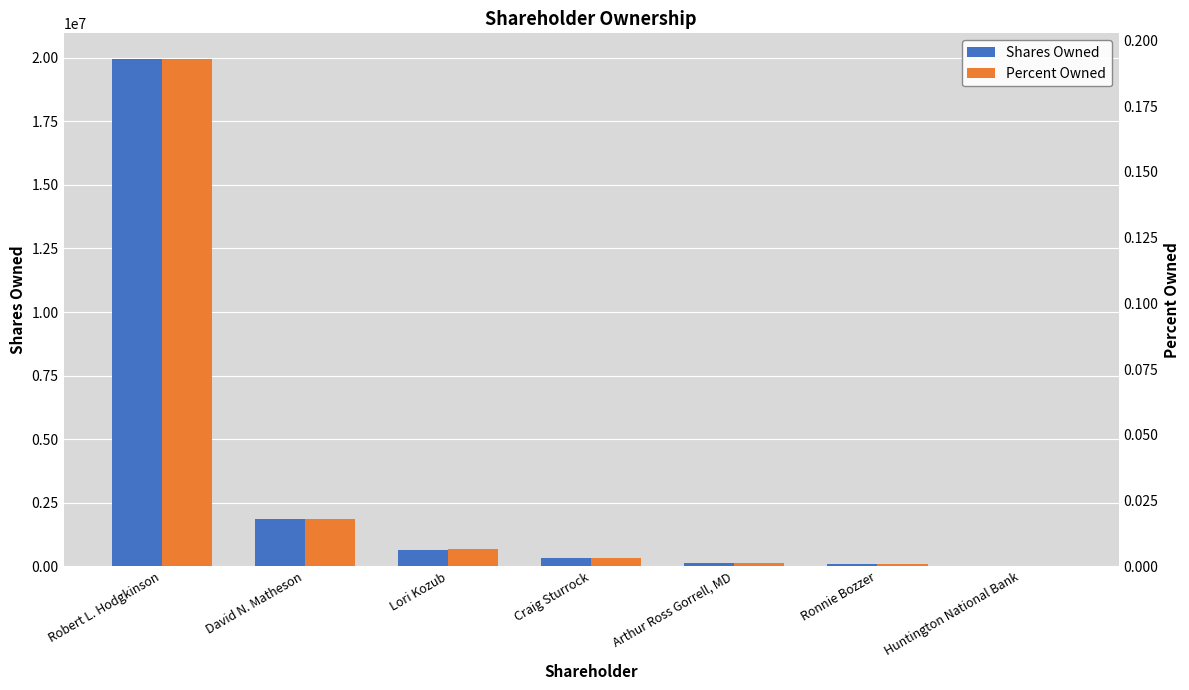

What is the sum of all Shares Owned values?

23030344.0